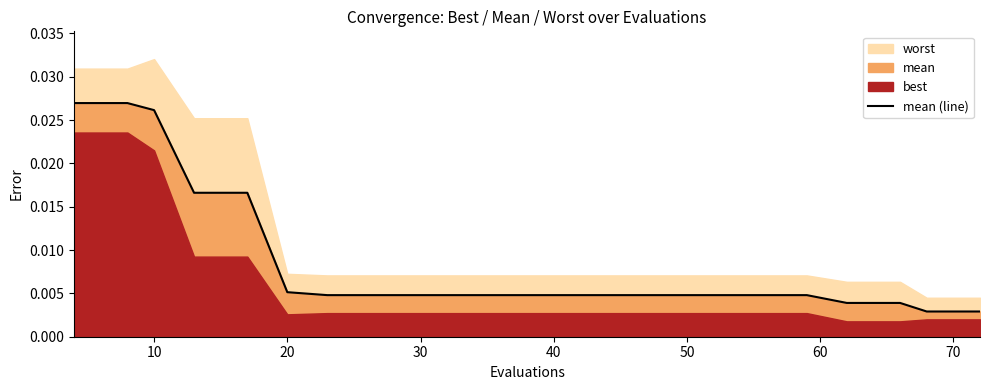

True or false: there are more than 0 points higher than both neighbors.

False